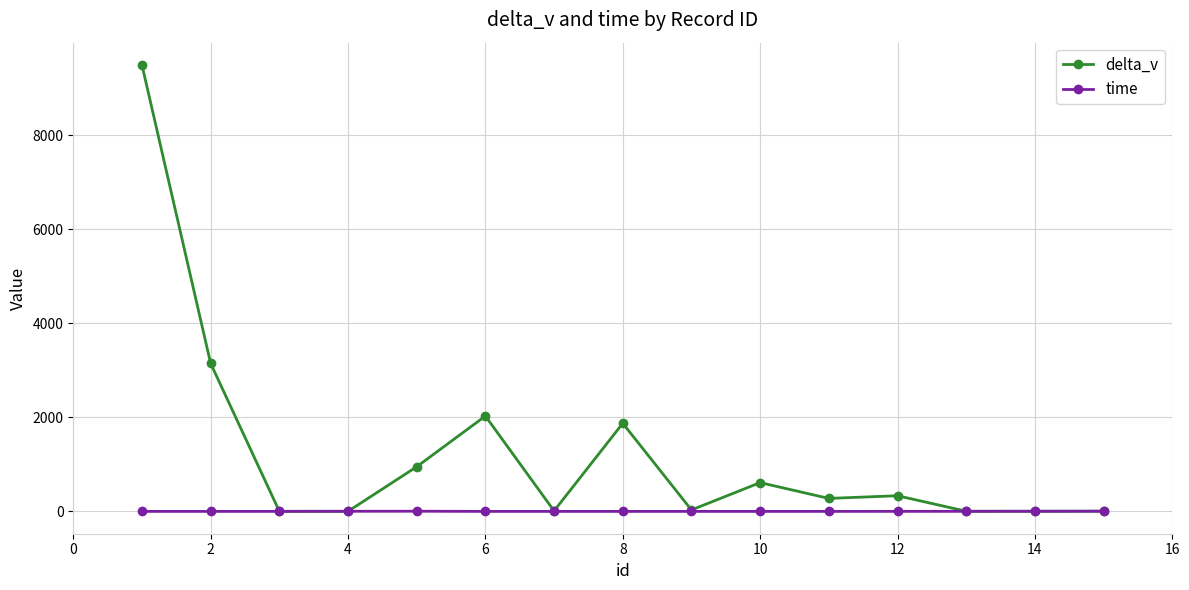

What are all the series names shown in the legend?

delta_v, time